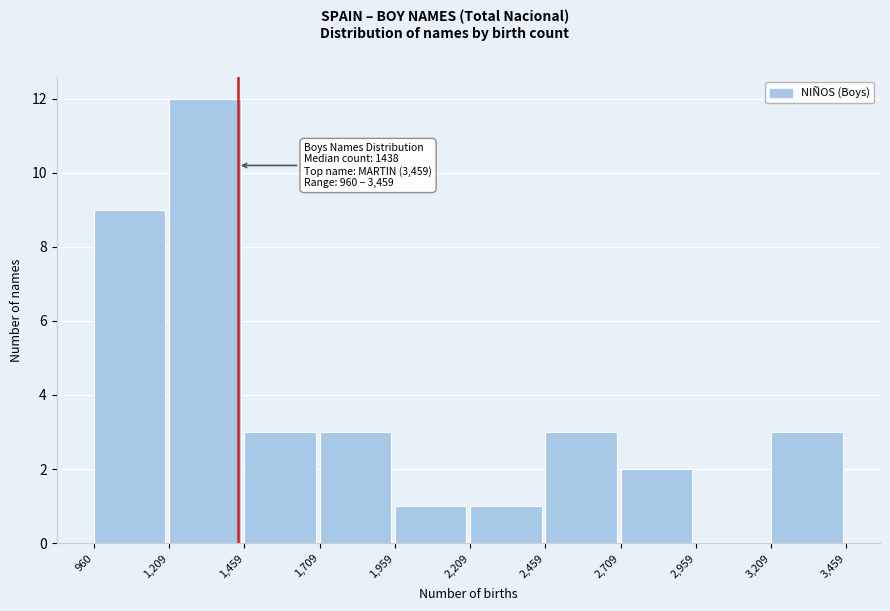

Over which range of the x-axis is the bar tallest?

1,209 to 1,459